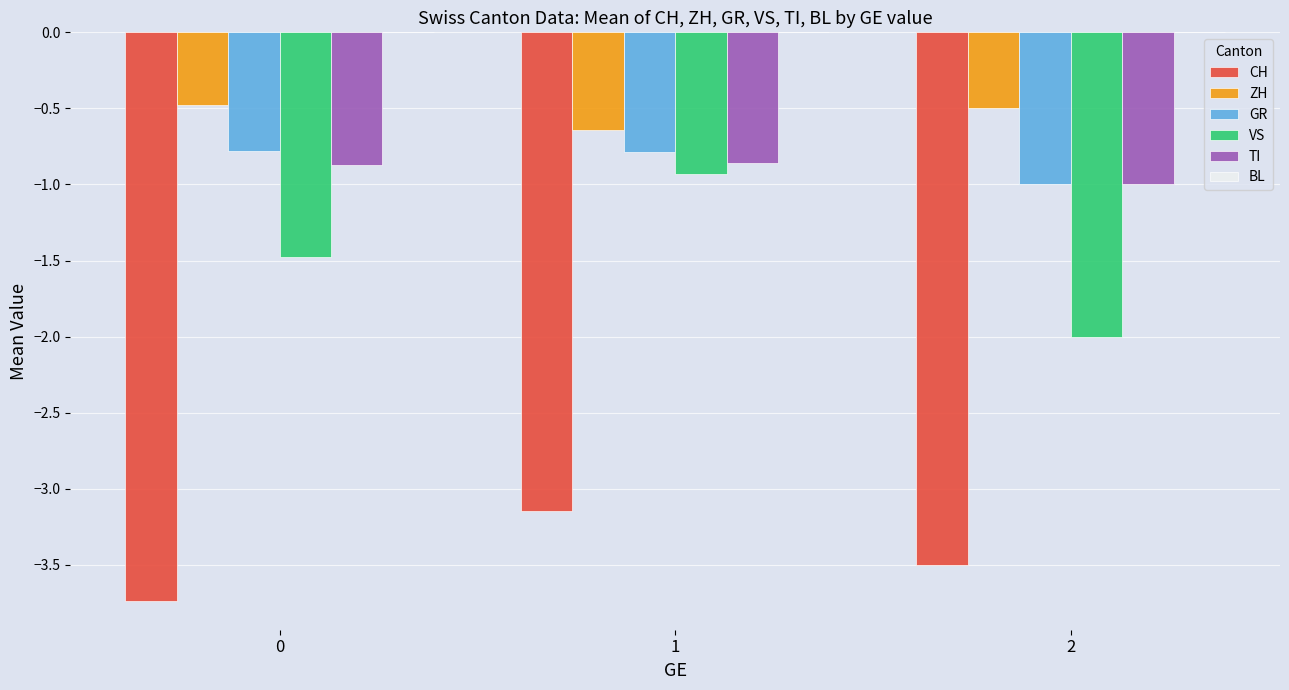

What is the difference between the highest and lowest values at 1?

2.5